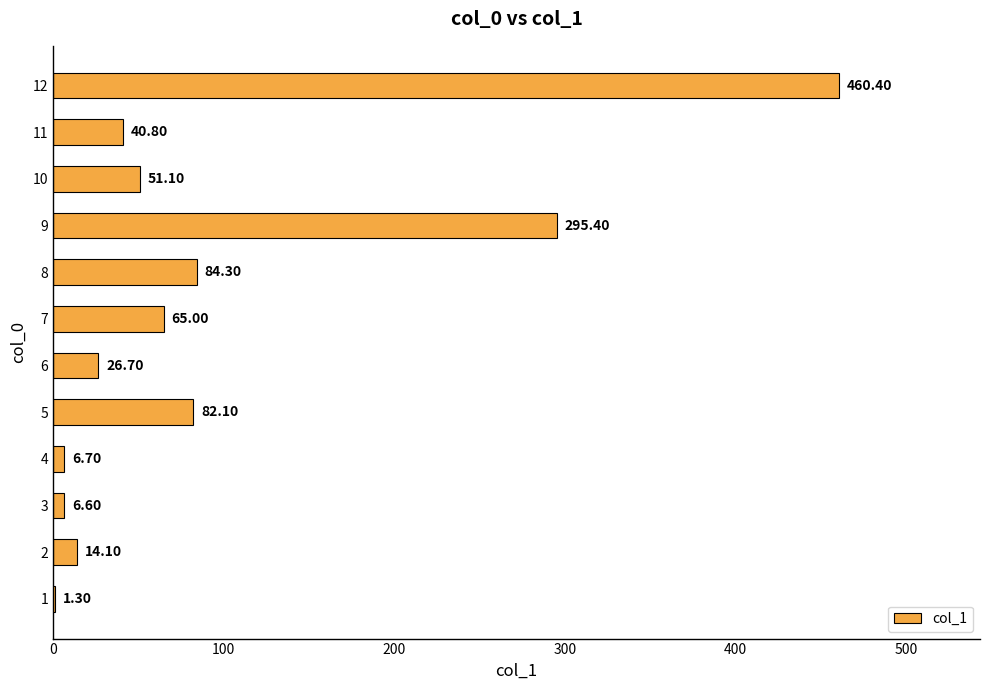

What is the sum of all values?

1134.5